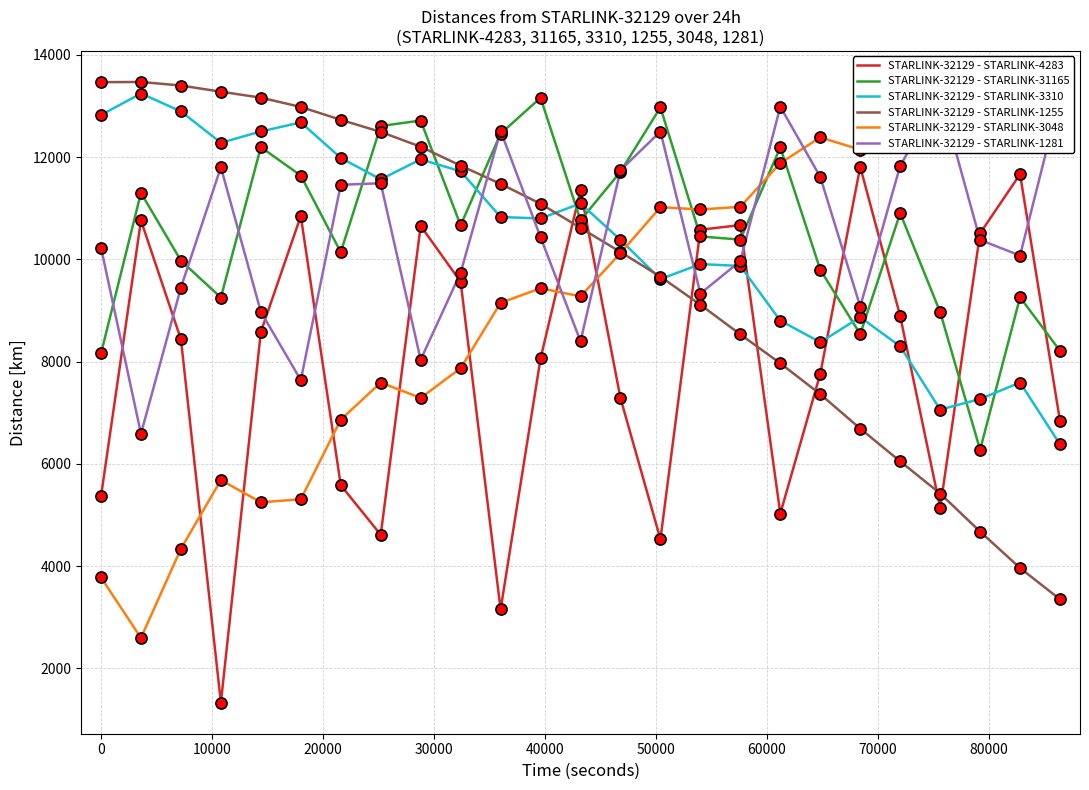

How many intersections are there between STARLINK-32129 - STARLINK-4283 and STARLINK-32129 - STARLINK-1255?

7